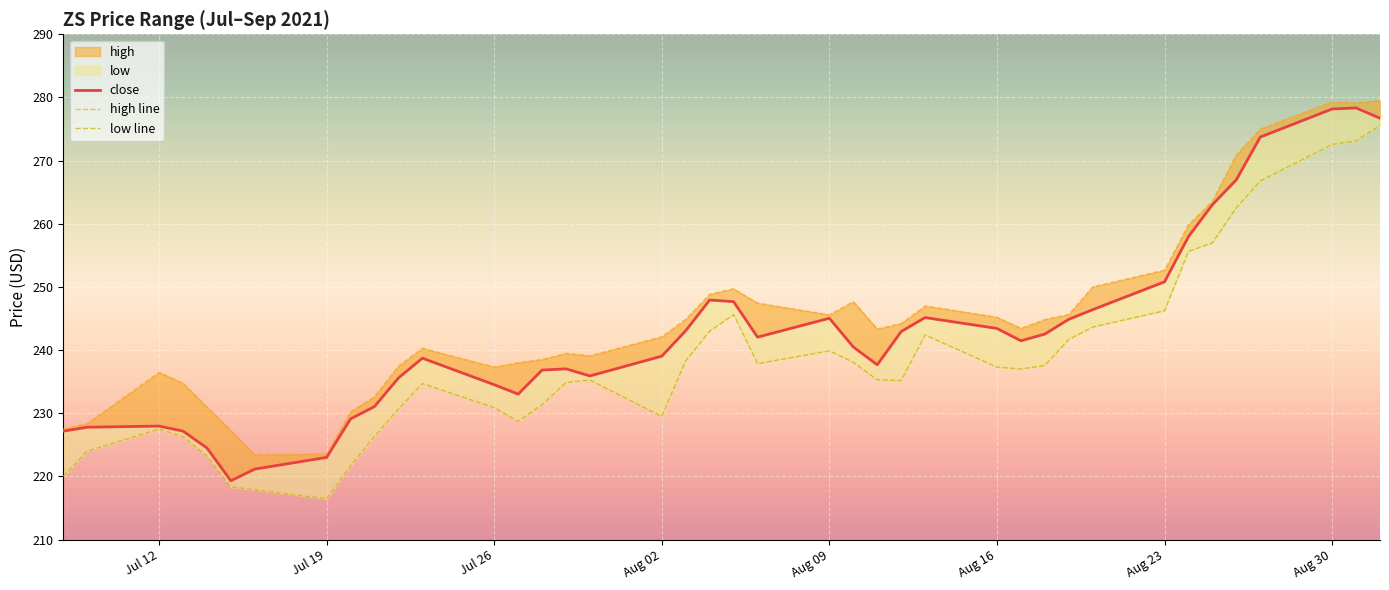

Where is the first local minimum for high?

2021-07-16